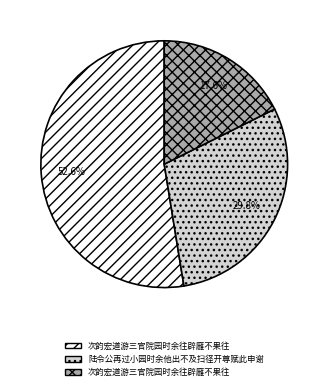

Count the number of slices in the pie.

3